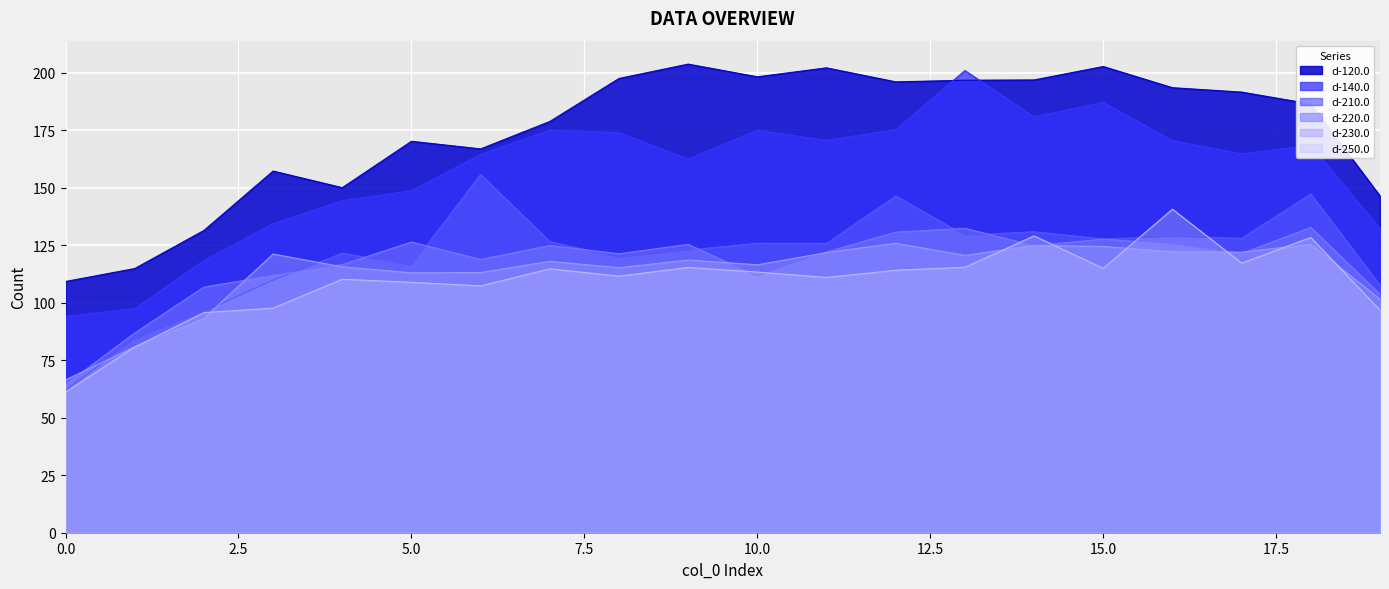

Which series has the largest total across all categories?

d-120.0